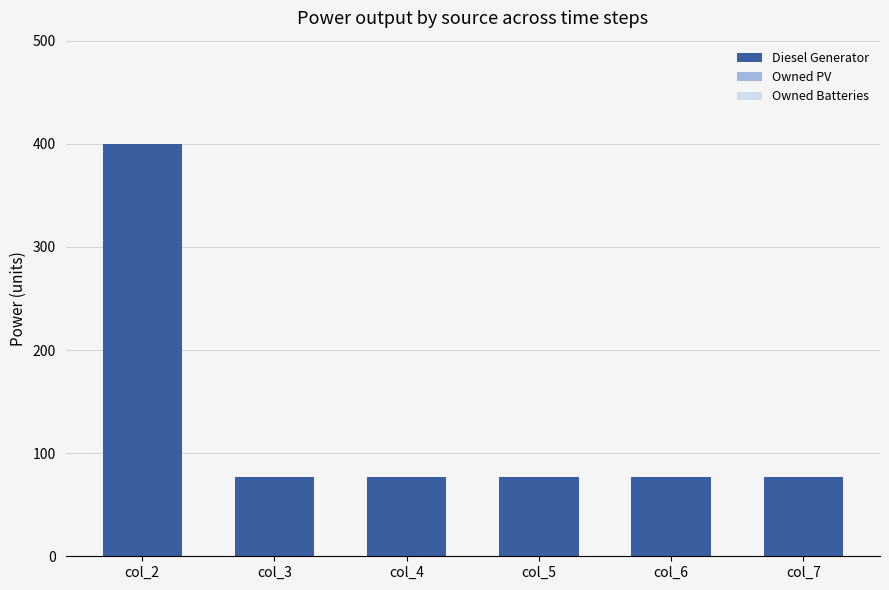

Which category has the highest value across all series?

col_2